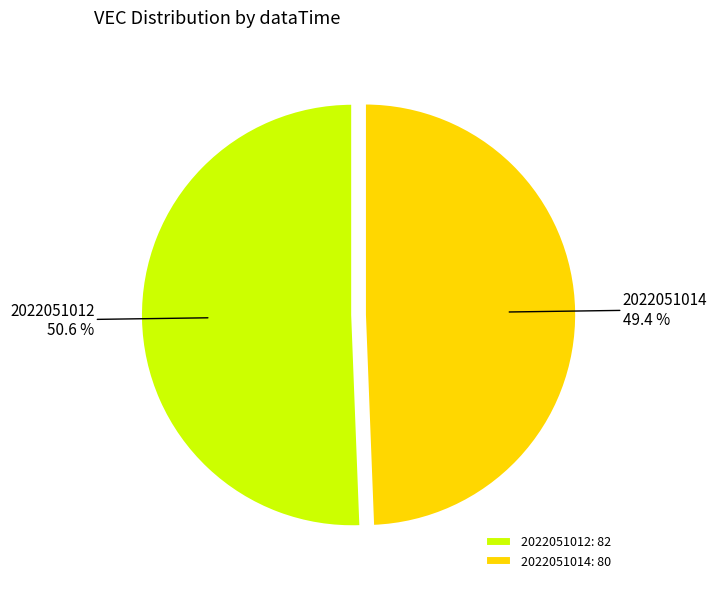

To the nearest percent, what is the difference between the largest and smallest slice percentages?

1%